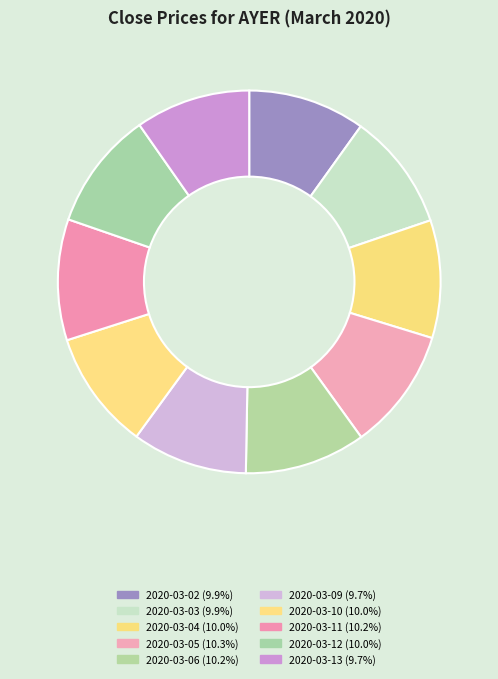

What portion of the pie excludes 2020-03-13?

90.3%